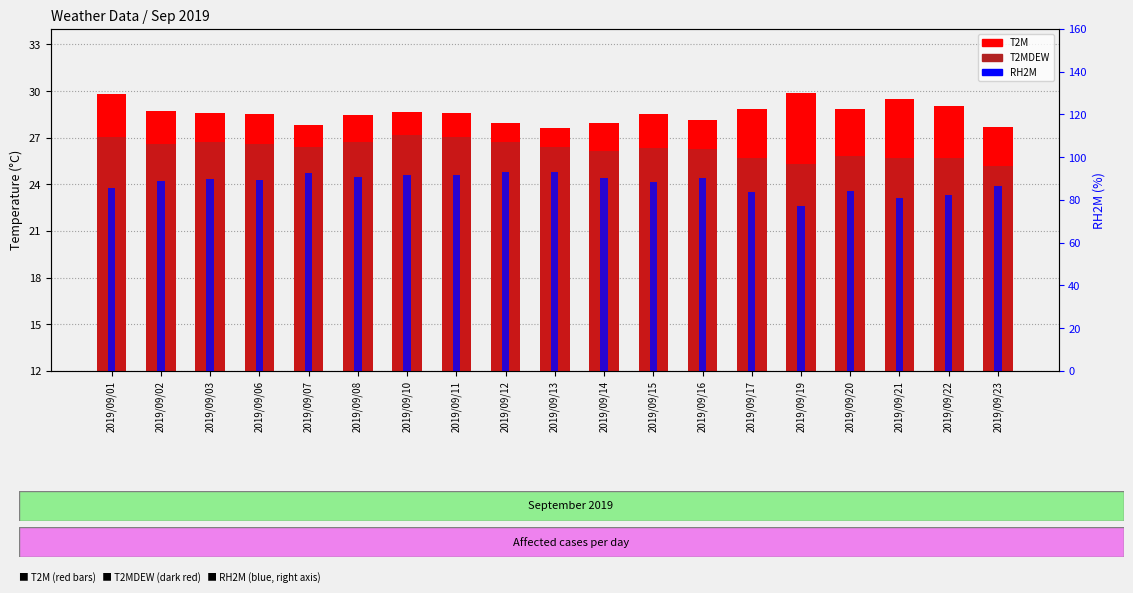

Read the RH2M value at 2019/09/02.

88.7